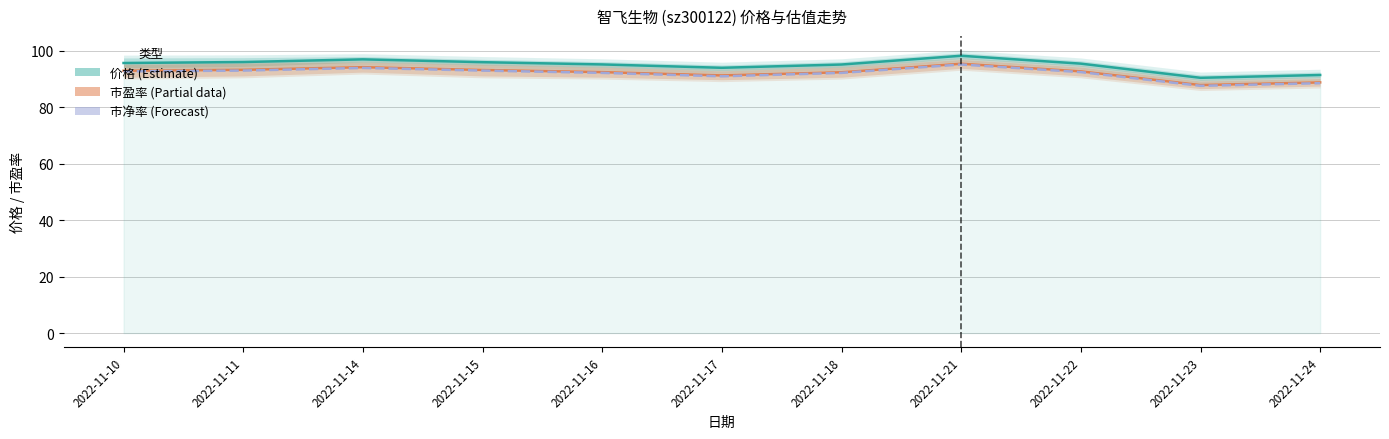

True or false: 市盈率×4.5 (Partial) and 市净率×13.5 (Forecast) intersect in this chart.

False